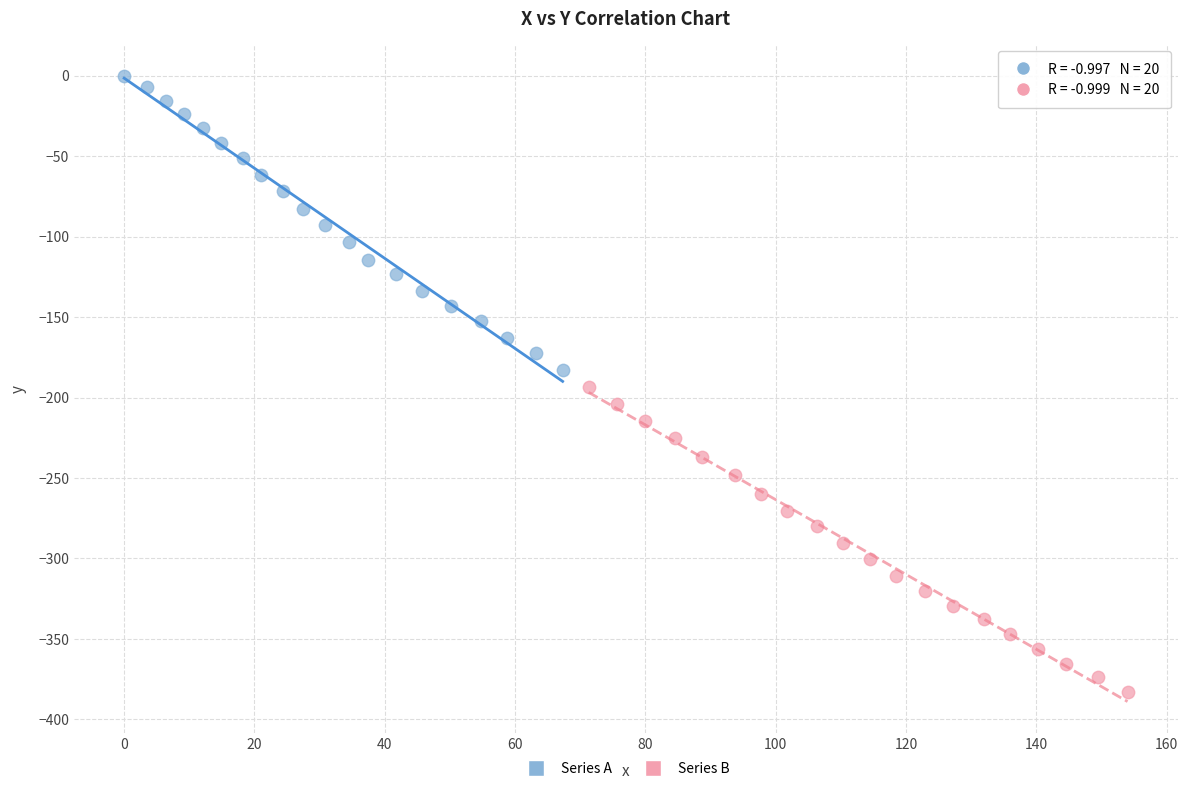

What are all the series names shown in the legend?

Series A, Series B